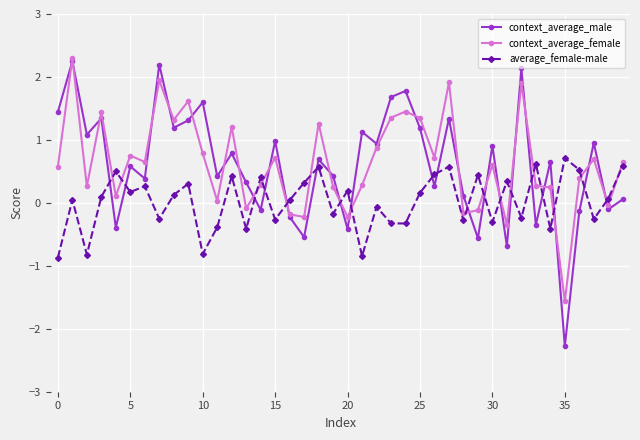

True or false: average_female-male has more than 0 points higher than both neighbors.

True